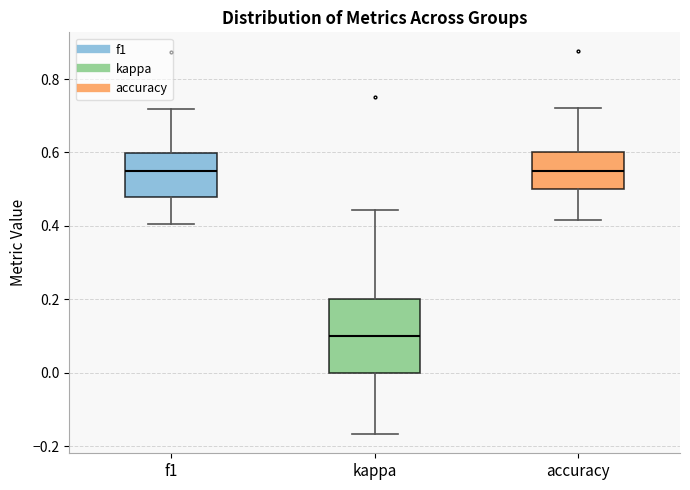

Where does the upper whisker of the box for accuracy end on the y-axis? The values are not printed on the chart, so give them approximately, as read against the axis.

0.72